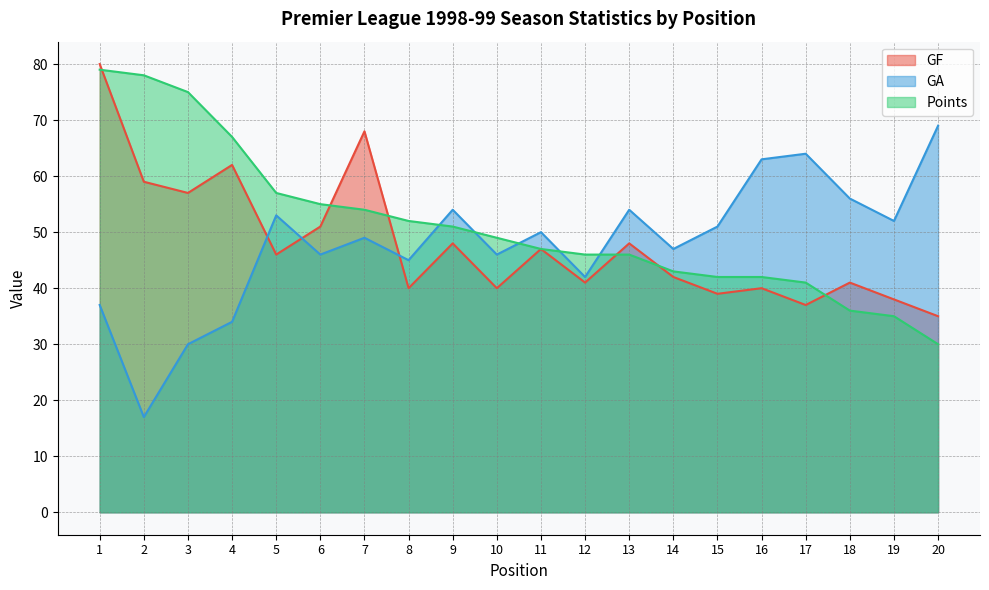

How many lines are shown in the chart?

3